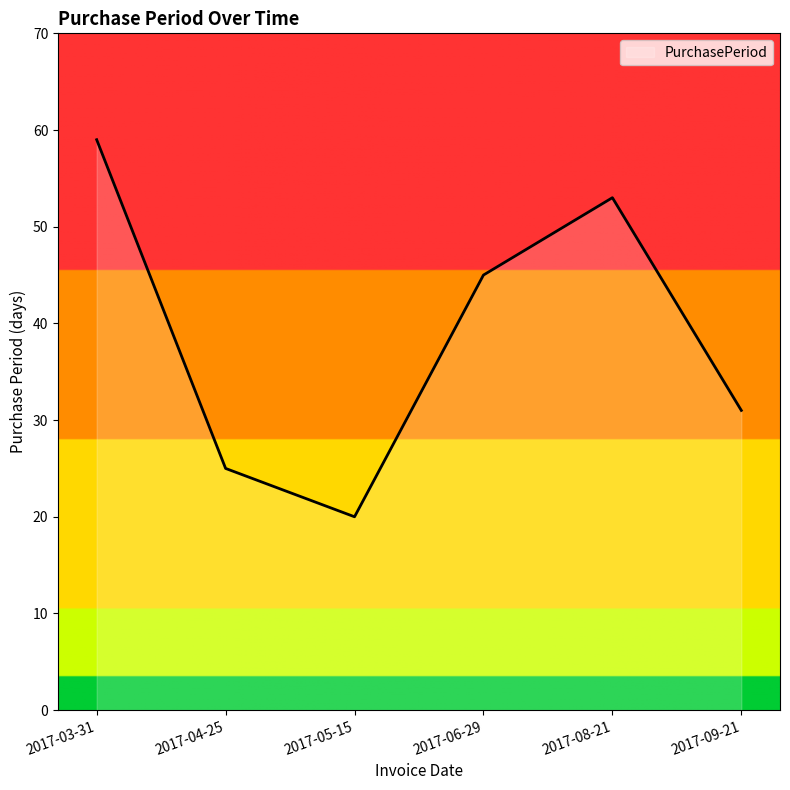

At which category does the chart reach its peak across all series?

2017-03-31